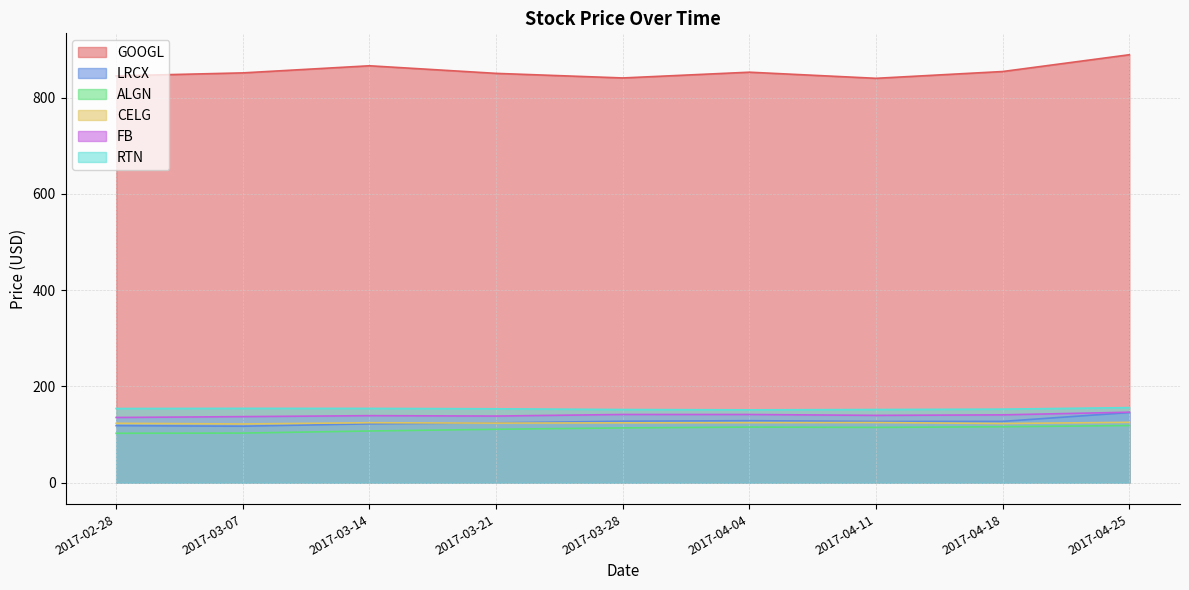

True or false: RTN and LRCX cross at least once.

False